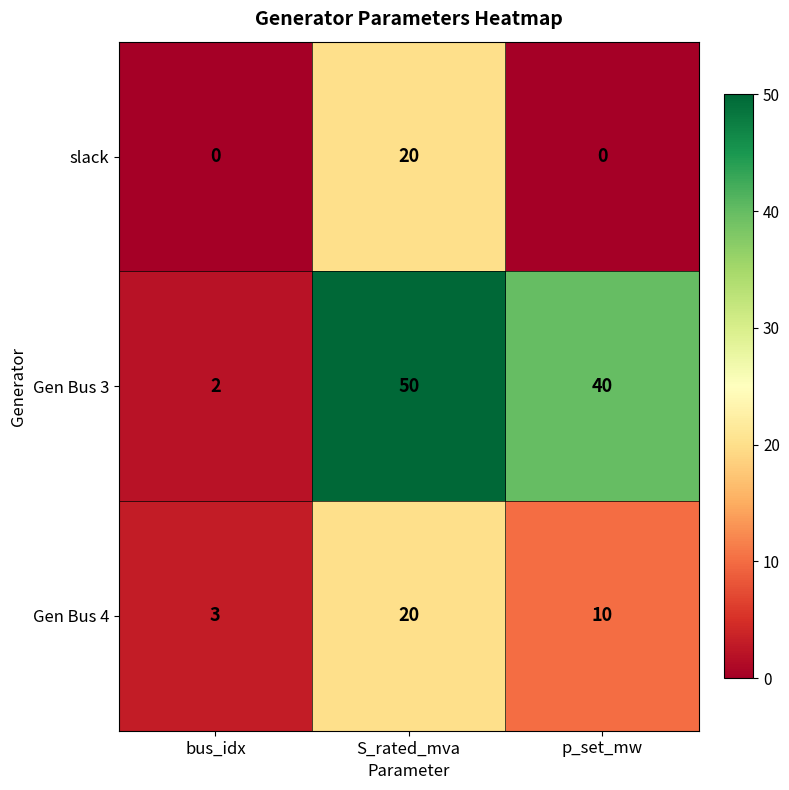

At which category is the sum across all series the highest?

S_rated_mva